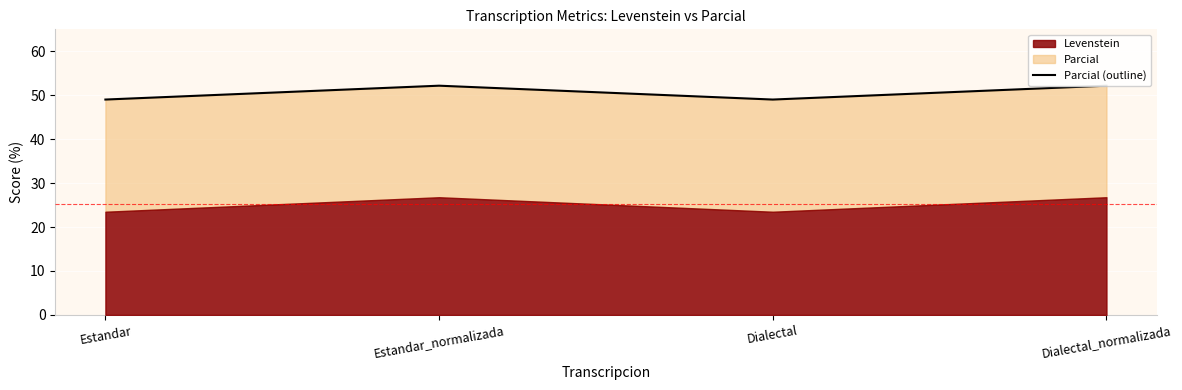

The value at Estandar_normalizada is 52.2. True or false?

True